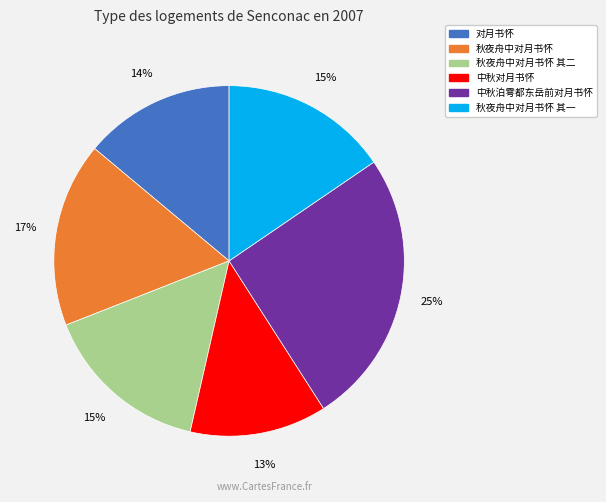

To the nearest percent, what is the average slice percentage?

17%